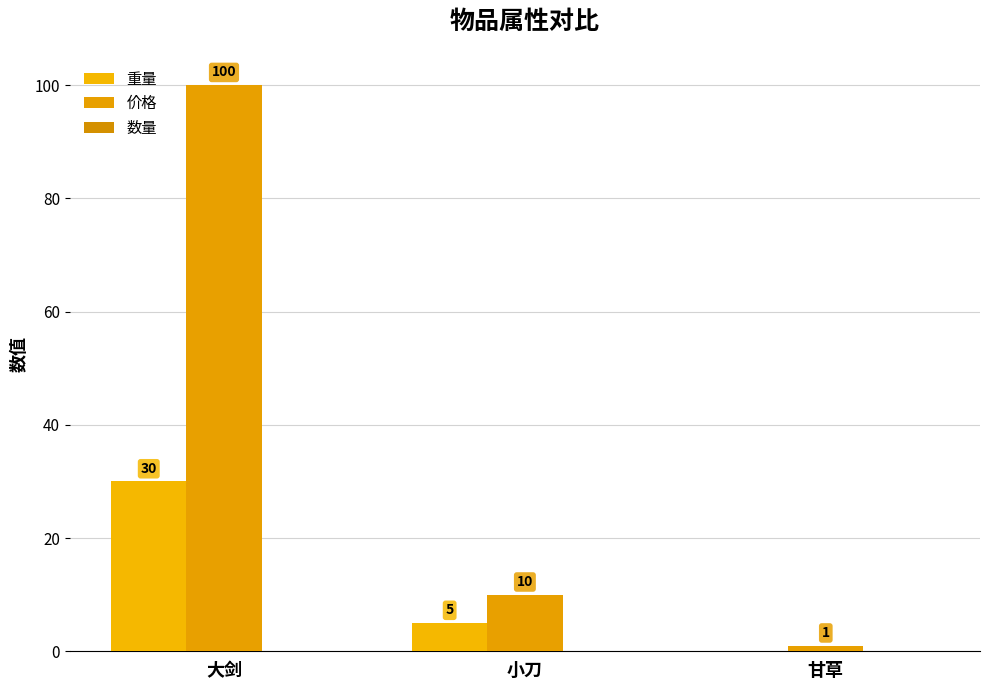

The 价格 series shows 10 at 小刀. True or false?

True